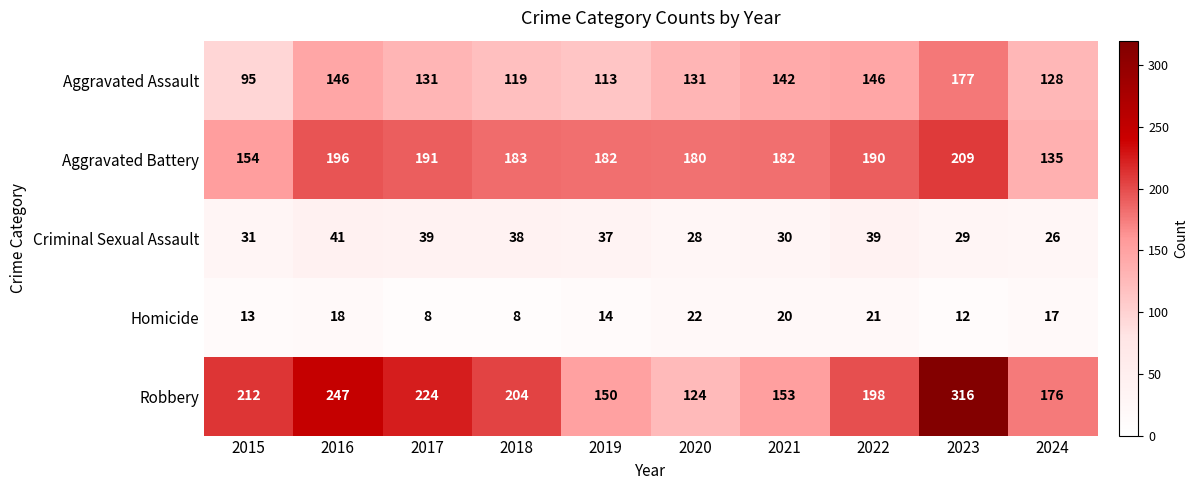

What is the difference between the maximum and minimum values in the Robbery series?

192